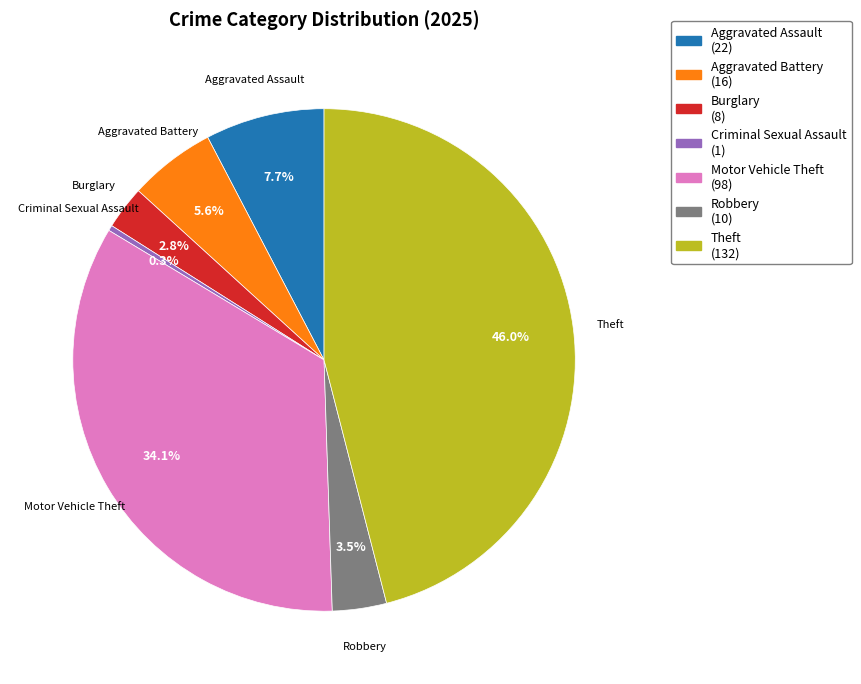

Combined, do Aggravated Assault and Burglary account for over 50%?

No